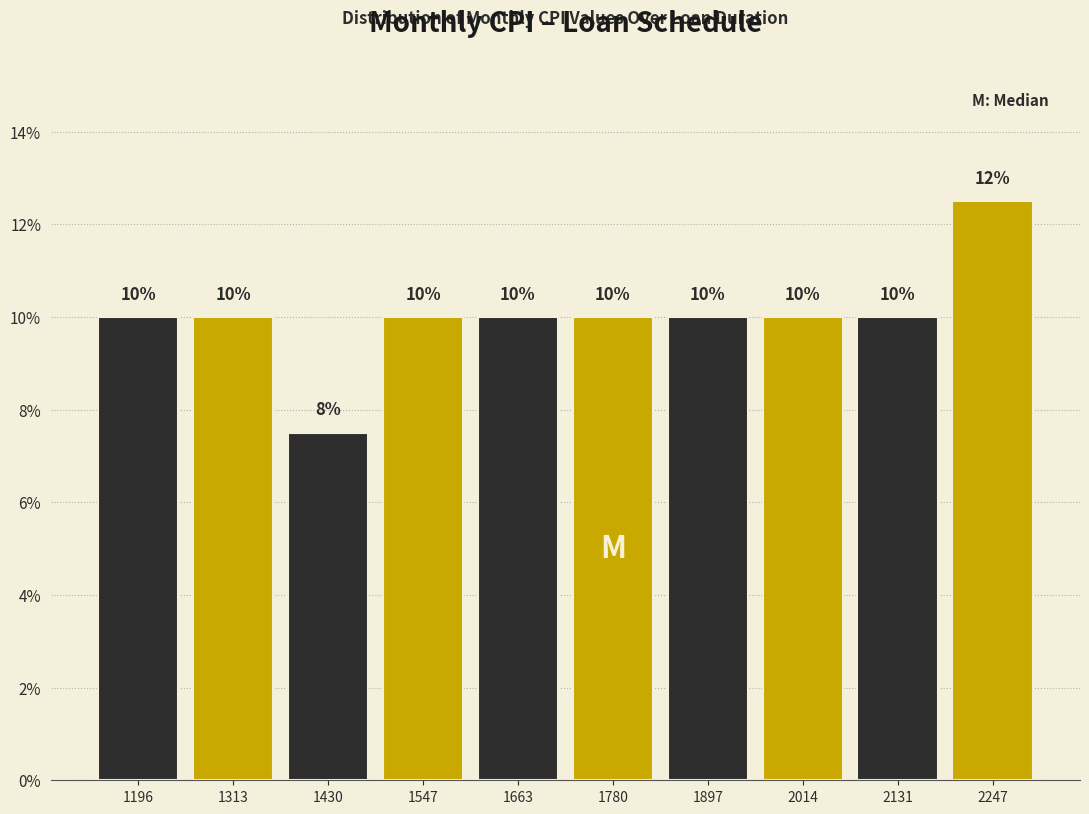

Over which range of the x-axis is the bar tallest?

2180 to 2300